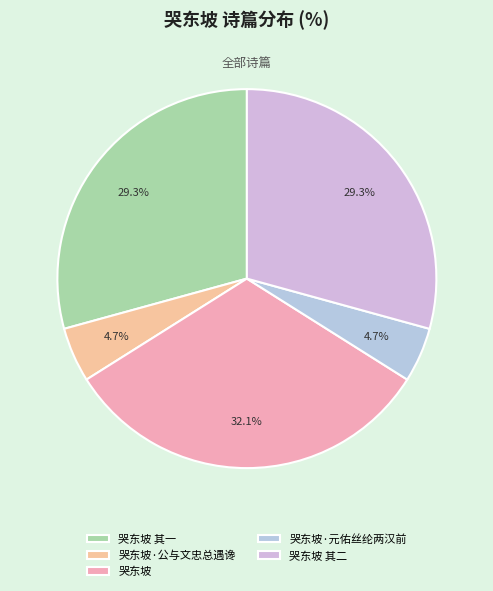

Between 哭东坡·元佑丝纶两汉前 and 哭东坡 其一, which is larger?

哭东坡 其一